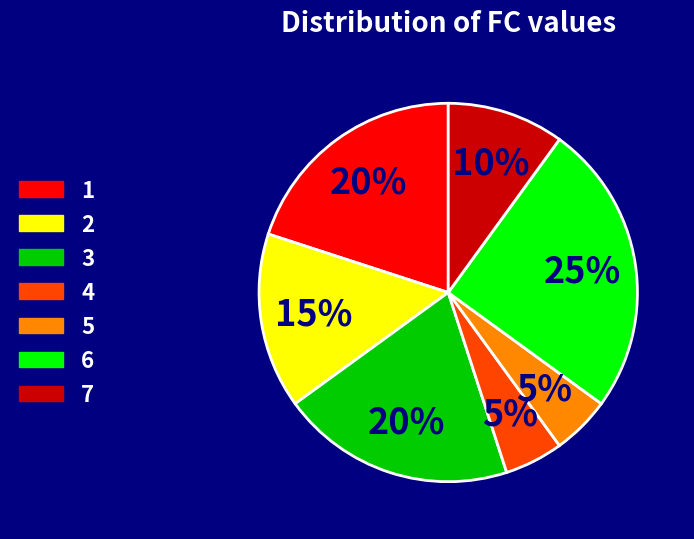

Is the sum of 6 and 1 greater than half?

No